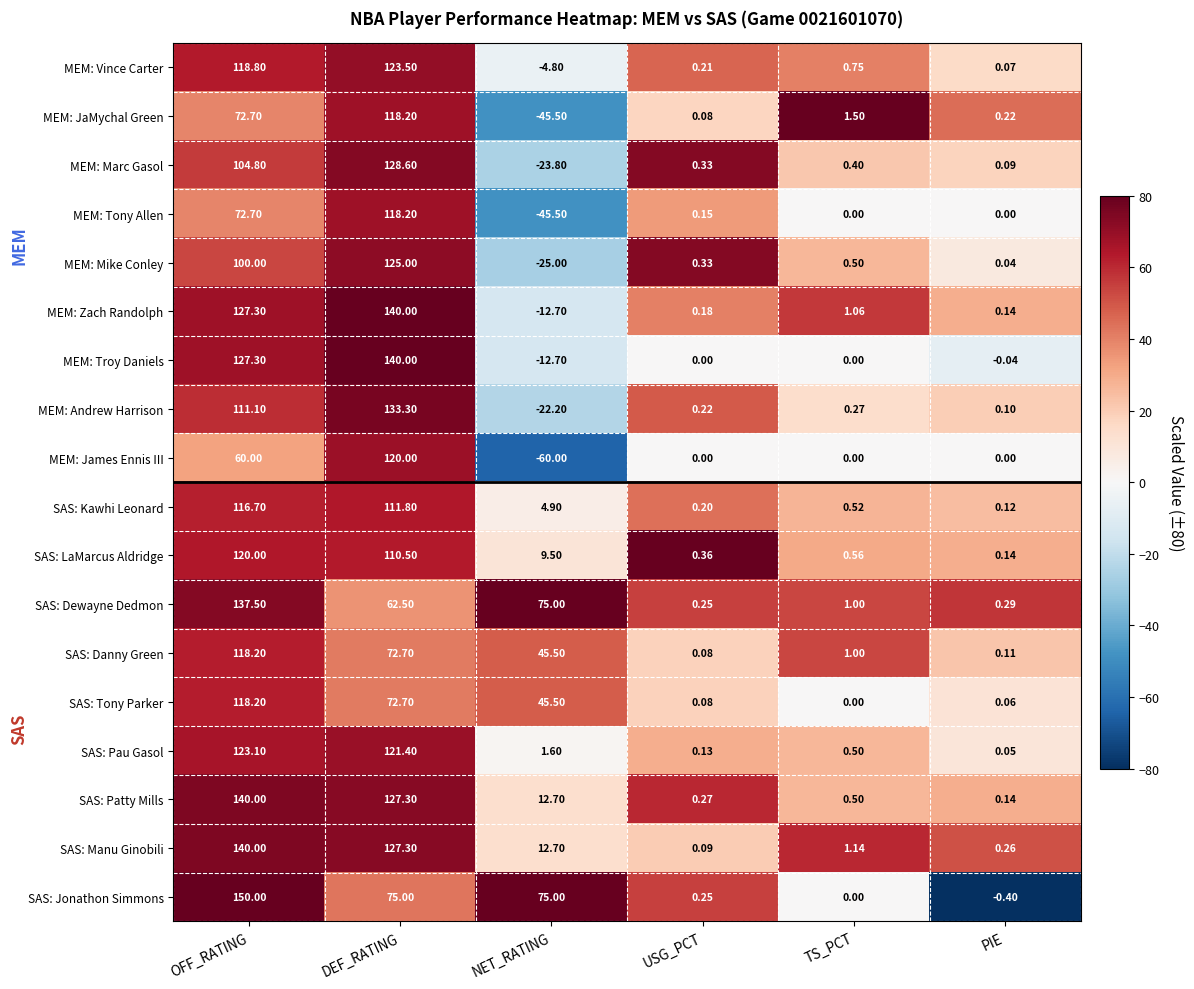

Which label corresponds to the smallest value in the chart?

NET_RATING